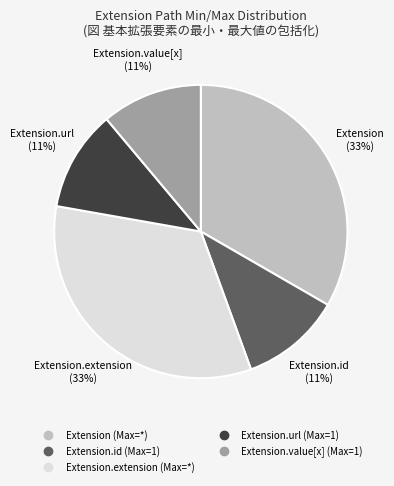

Does any single category account for the majority?

No